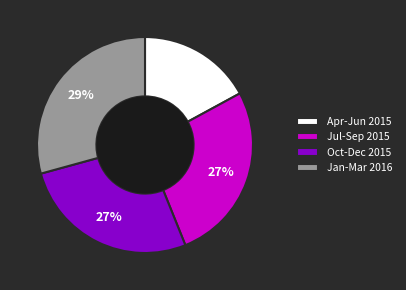

Between Jul-Sep 2015 and Jan-Mar 2016, which is larger?

Jan-Mar 2016